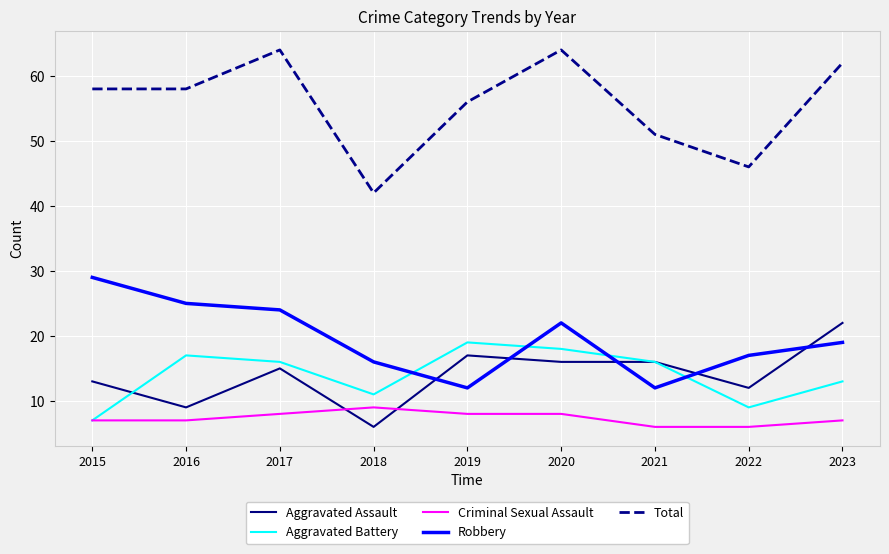

What are all the series names shown in the legend?

Aggravated Assault, Aggravated Battery, Criminal Sexual Assault, Robbery, Total